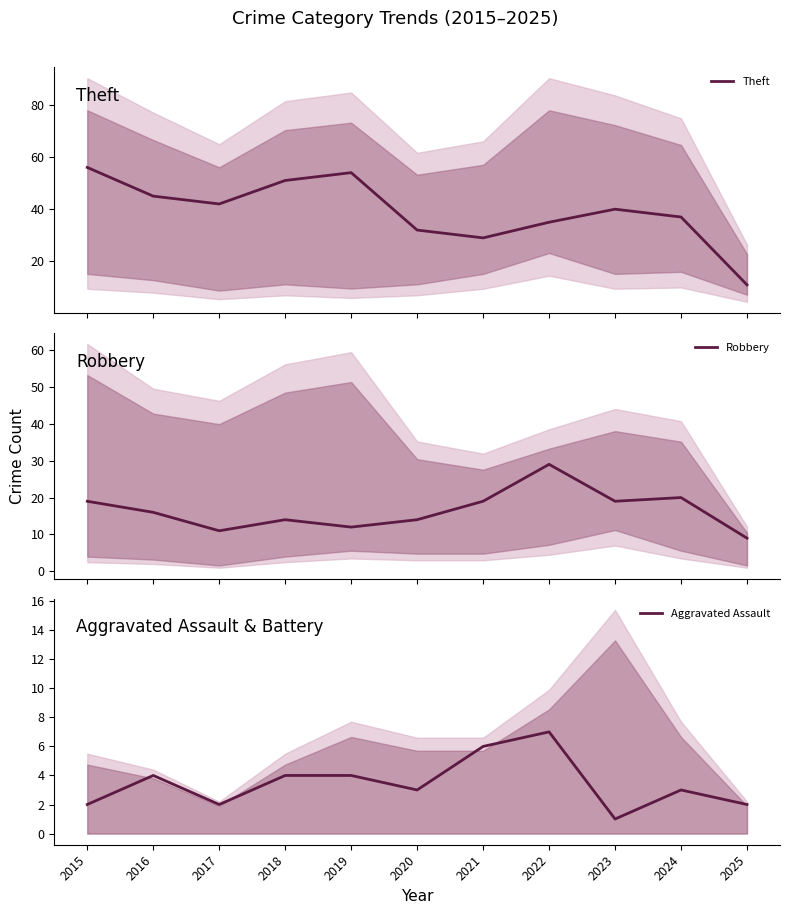

Which category has the lowest value across all series?

2023